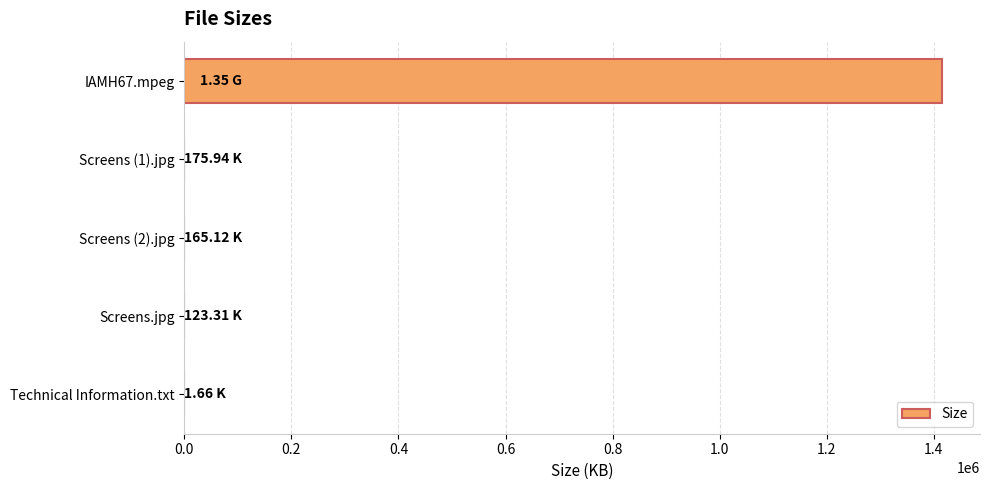

What is the sum of all values?

1416043.6